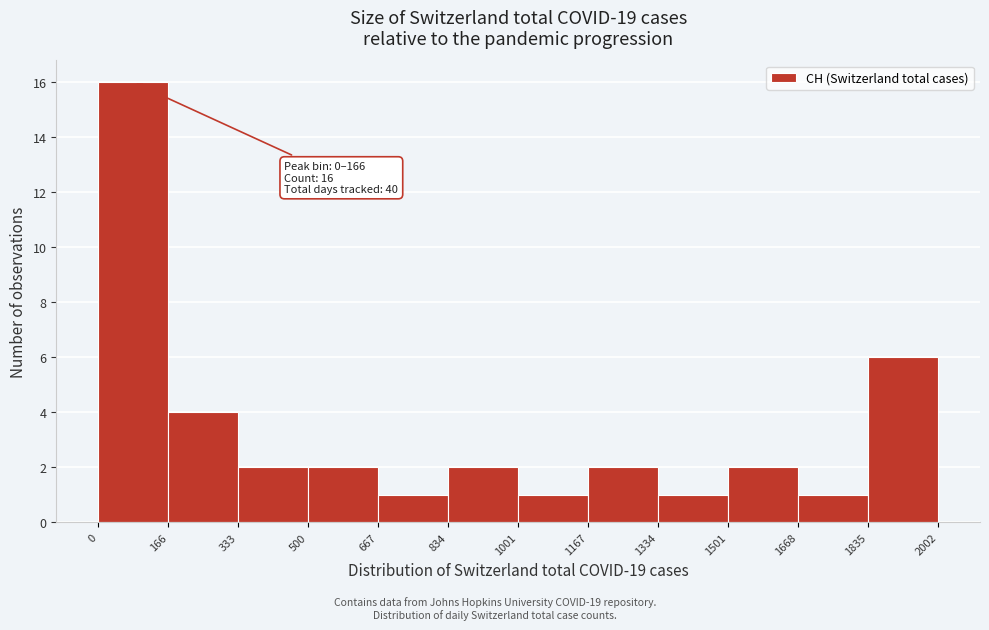

Over which range of the x-axis is the bar tallest?

0 to 166